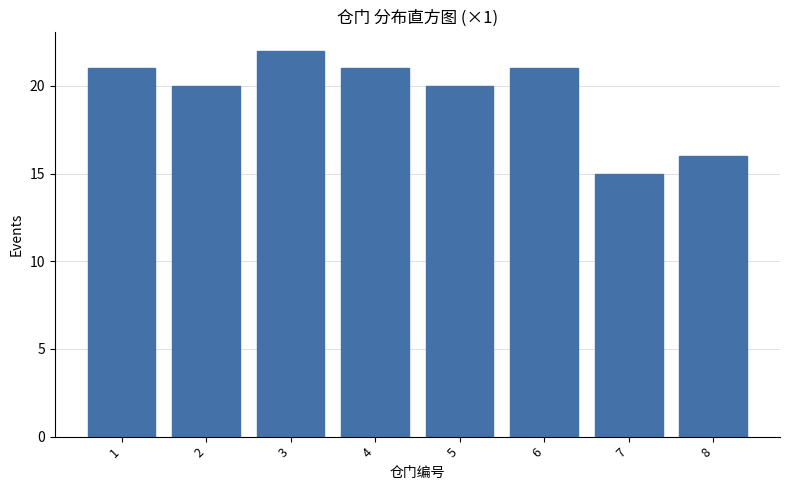

Reading left to right, list all the values displayed in this chart.

1=21	2=20	3=22	4=21	5=20	6=21	7=15	8=16